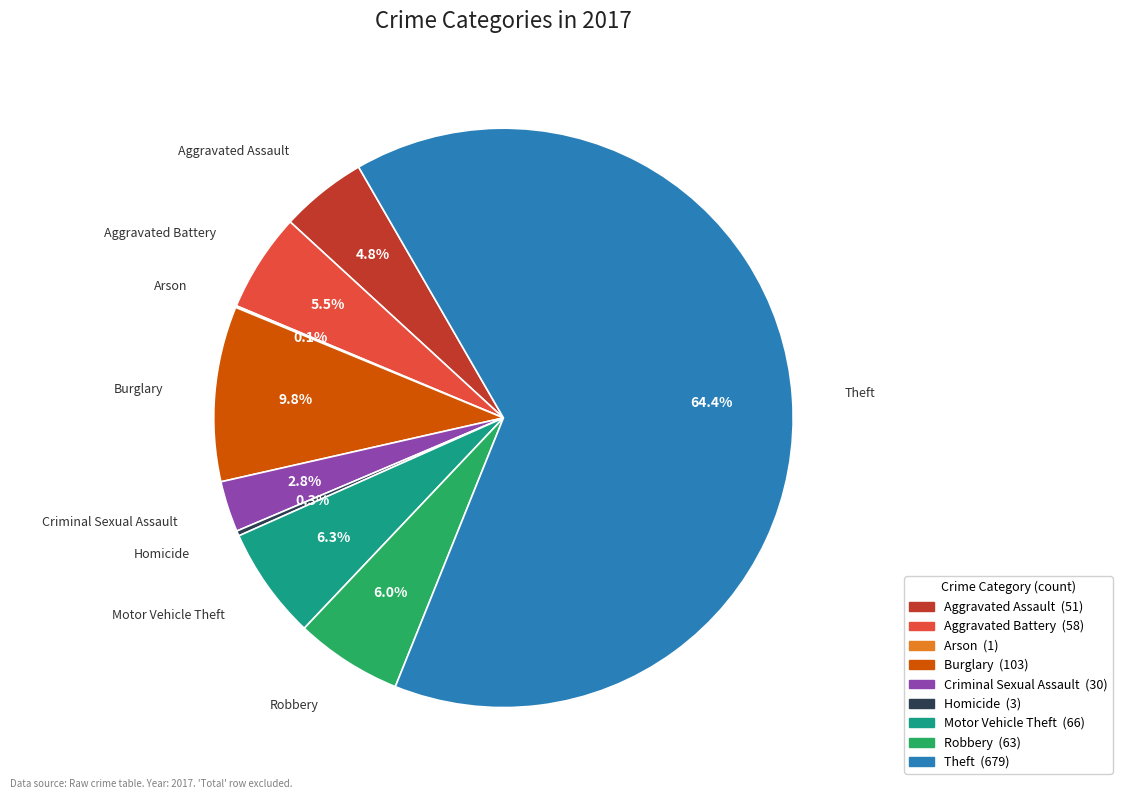

The Theft slice represents 79% of the pie. True or false?

False